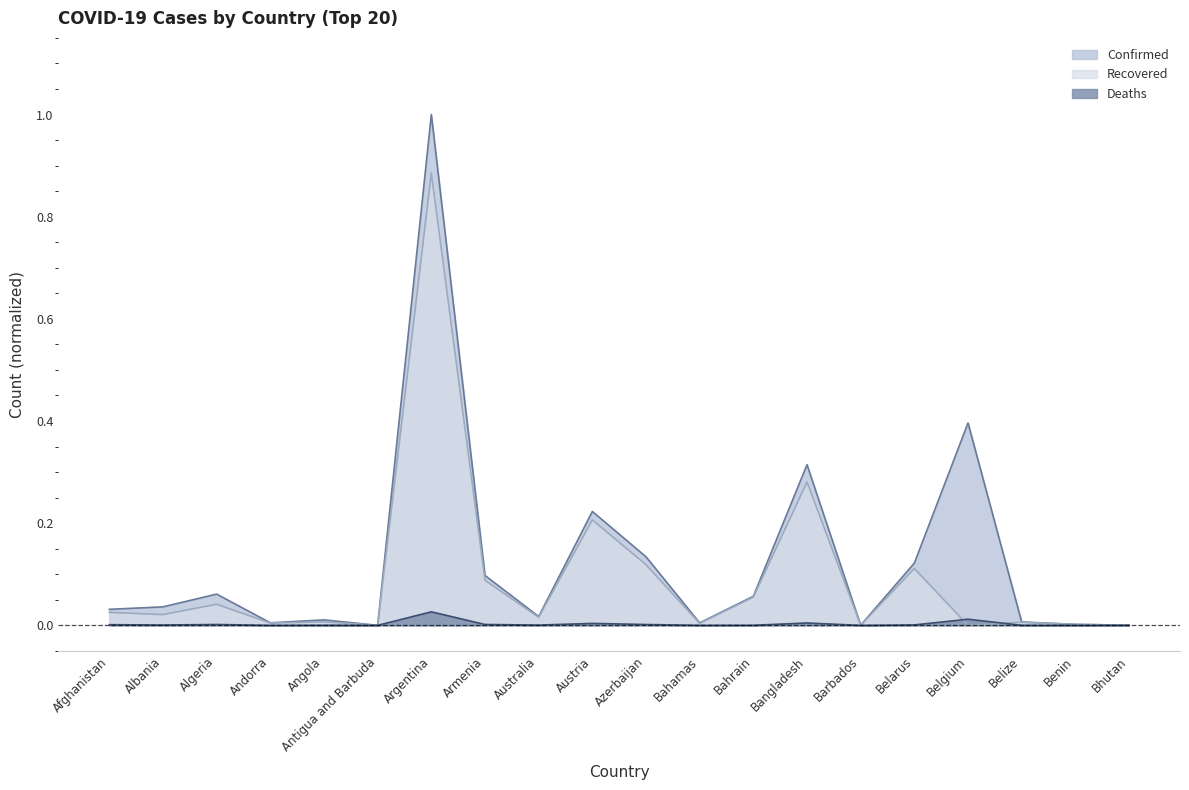

Reading left to right, list all the values displayed in this chart.

Confirmed: 0.0	0.0	0.1	0.0	0.0	0.0	1.0	0.1	0.0	0.2	0.1	0.0	0.1	0.3	0.0	0.1	0.4	0.0	0.0	0.0
Recovered: 0.0	0.0	0.0	0.0	0.0	0.0	0.9	0.1	0.0	0.2	0.1	0.0	0.1	0.3	0.0	0.1	0.0	0.0	0.0	0.0
Deaths: 0.0	0.0	0.0	0.0	0.0	0.0	0.0	0.0	0.0	0.0	0.0	0.0	0.0	0.0	0.0	0.0	0.0	0.0	0.0	0.0